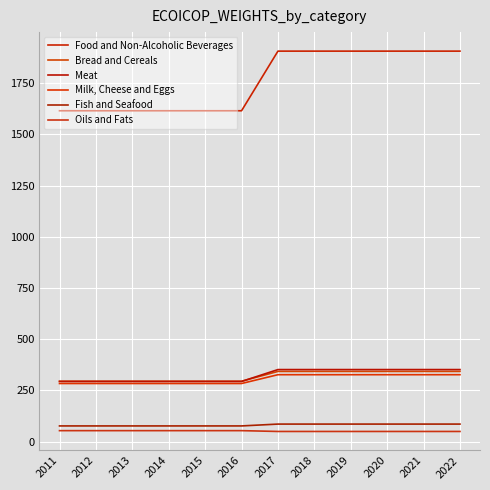

Count the Fish and Seafood values in the range 77 to 86.

12